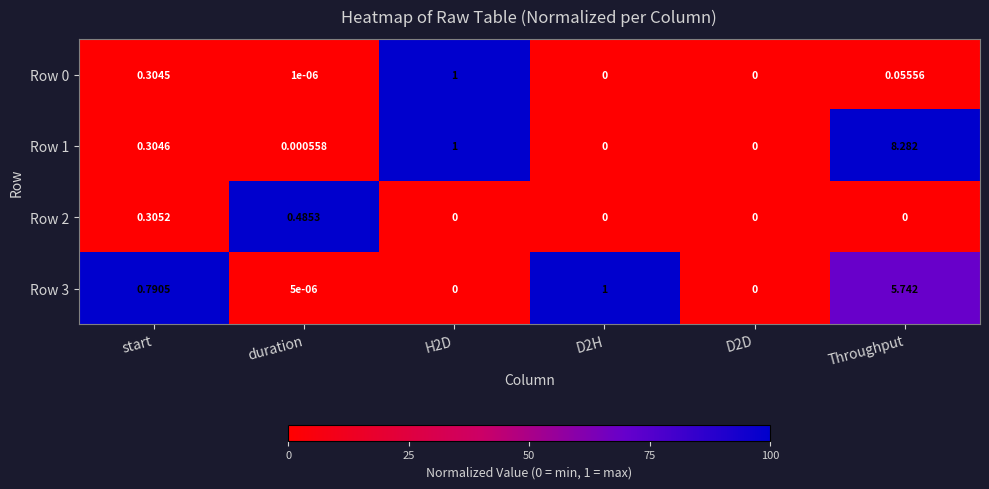

At which label does Row 2 reach its peak?

duration